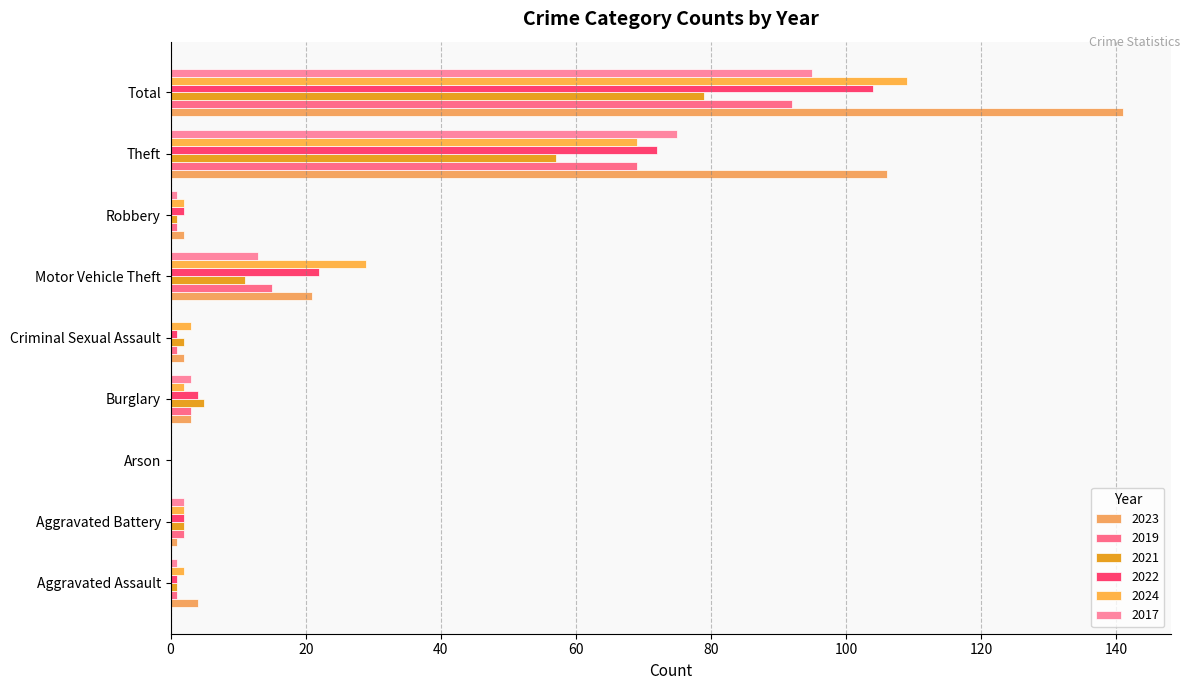

What is the sum of the 2024 values at Motor Vehicle Theft and Aggravated Assault?

31